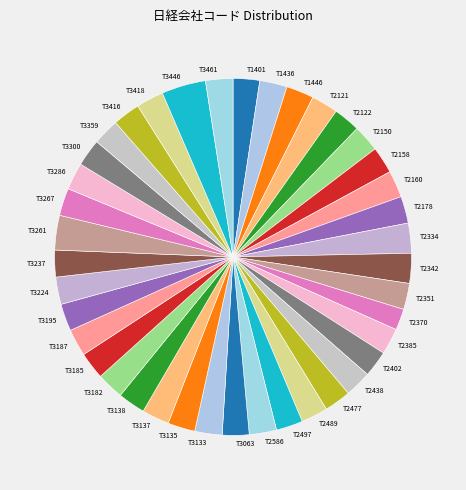

Is there a majority slice in this chart?

No